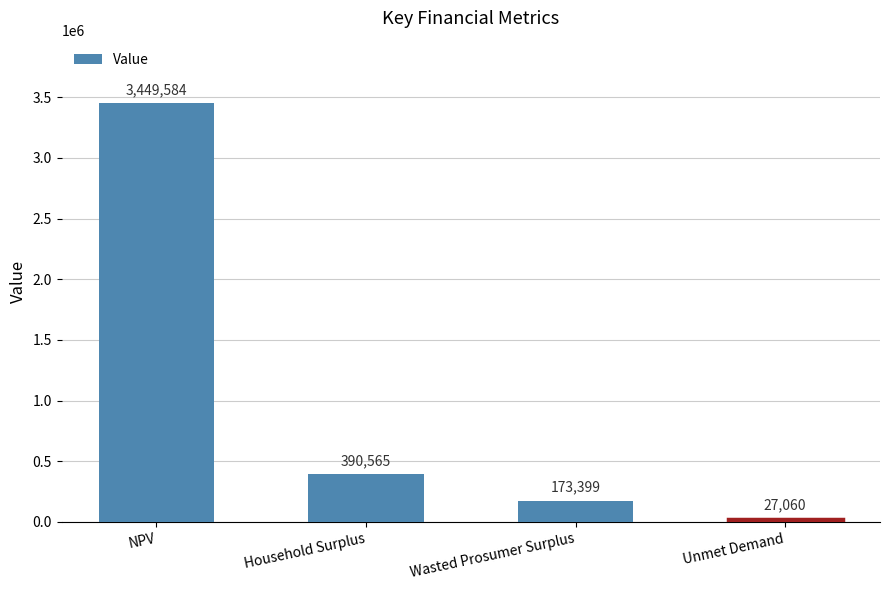

What is the maximum value shown in the chart?

3449583.9